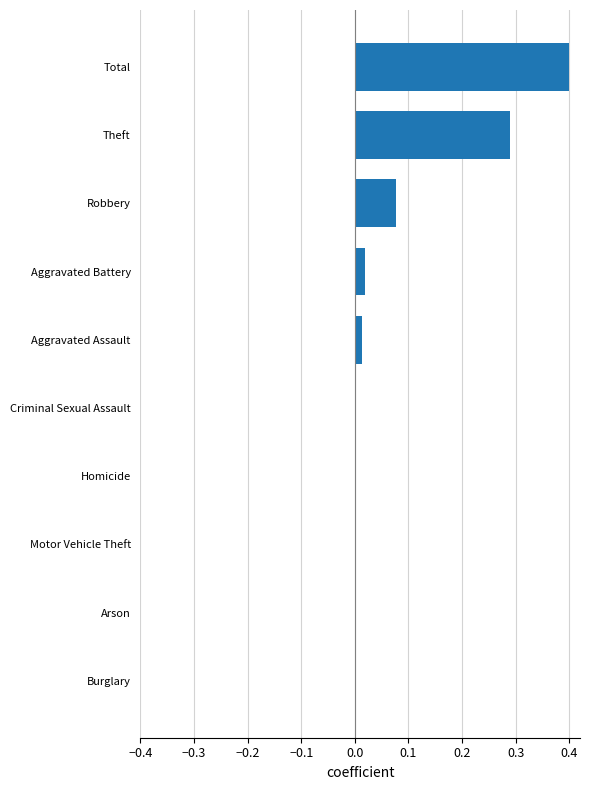

What is the change in value from Theft to Total?

+0.1